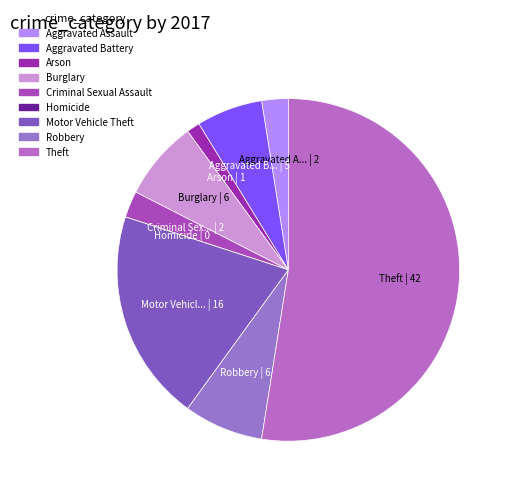

Which category has the smallest portion of the pie?

Homicide